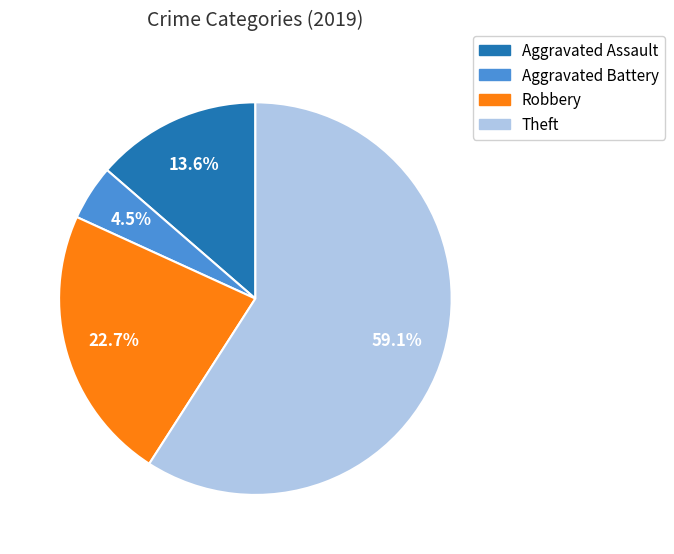

The Theft slice represents 59% of the pie. True or false?

True